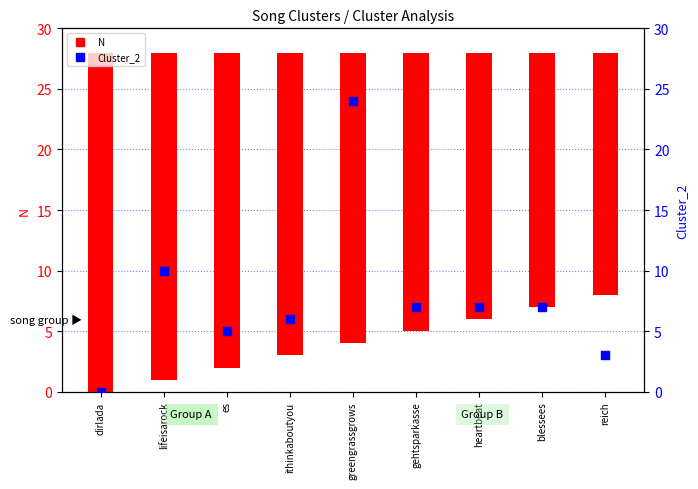

What is the total value across all series at greengrassgrows?

48